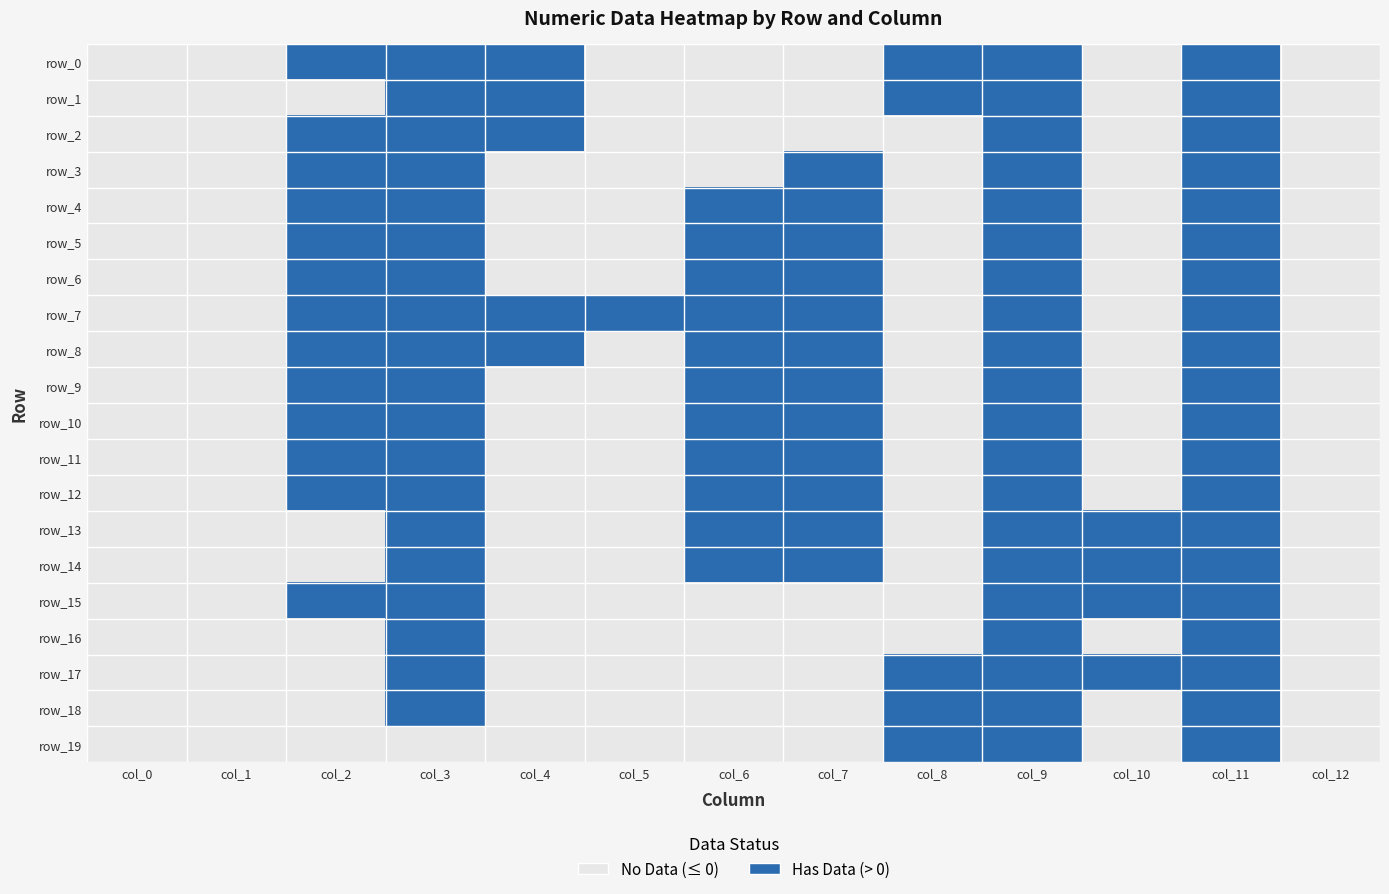

Reading right to left, list all the values displayed in this chart.

row_0: 0	1	0	1	1	0	0	0	1	1	1	0	0
row_1: 0	1	0	1	1	0	0	0	1	1	0	0	0
row_2: 0	1	0	1	0	0	0	0	1	1	1	0	0
row_3: 0	1	0	1	0	1	0	0	0	1	1	0	0
row_4: 0	1	0	1	0	1	1	0	0	1	1	0	0
row_5: 0	1	0	1	0	1	1	0	0	1	1	0	0
row_6: 0	1	0	1	0	1	1	0	0	1	1	0	0
row_7: 0	1	0	1	0	1	1	1	1	1	1	0	0
row_8: 0	1	0	1	0	1	1	0	1	1	1	0	0
row_9: 0	1	0	1	0	1	1	0	0	1	1	0	0
row_10: 0	1	0	1	0	1	1	0	0	1	1	0	0
row_11: 0	1	0	1	0	1	1	0	0	1	1	0	0
row_12: 0	1	0	1	0	1	1	0	0	1	1	0	0
row_13: 0	1	1	1	0	1	1	0	0	1	0	0	0
row_14: 0	1	1	1	0	1	1	0	0	1	0	0	0
row_15: 0	1	1	1	0	0	0	0	0	1	1	0	0
row_16: 0	1	0	1	0	0	0	0	0	1	0	0	0
row_17: 0	1	1	1	1	0	0	0	0	1	0	0	0
row_18: 0	1	0	1	1	0	0	0	0	1	0	0	0
row_19: 0	1	0	1	1	0	0	0	0	0	0	0	0